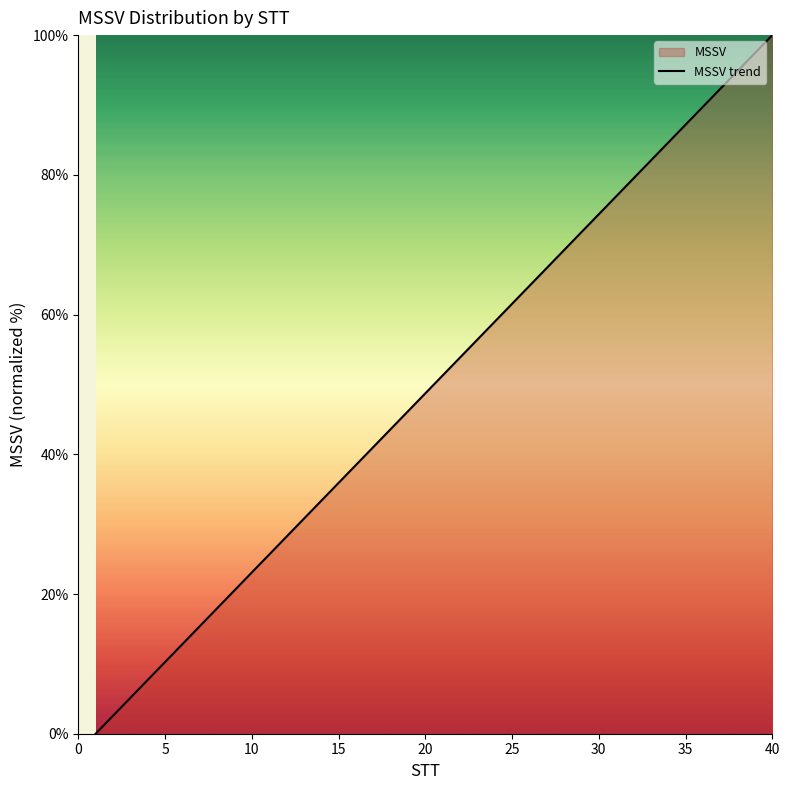

Reading right to left, list all the values displayed in this chart.

100.0	97.4	94.9	92.3	89.7	87.2	84.6	82.1	79.5	76.9	74.4	71.8	69.2	66.7	64.1	61.5	59.0	56.4	53.8	51.3	48.7	46.2	43.6	41.0	38.5	35.9	33.3	30.8	28.2	25.6	23.1	20.5	17.9	15.4	12.8	10.3	7.7	5.1	2.6	0.0